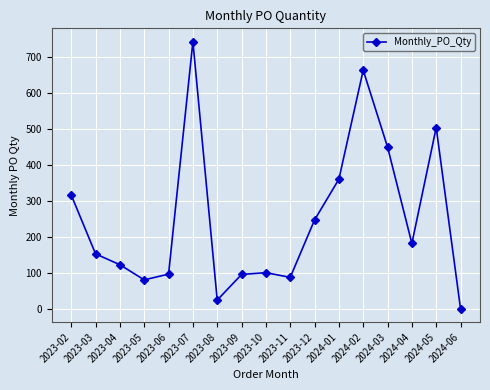

Where does the data first go above 154?

2023-02